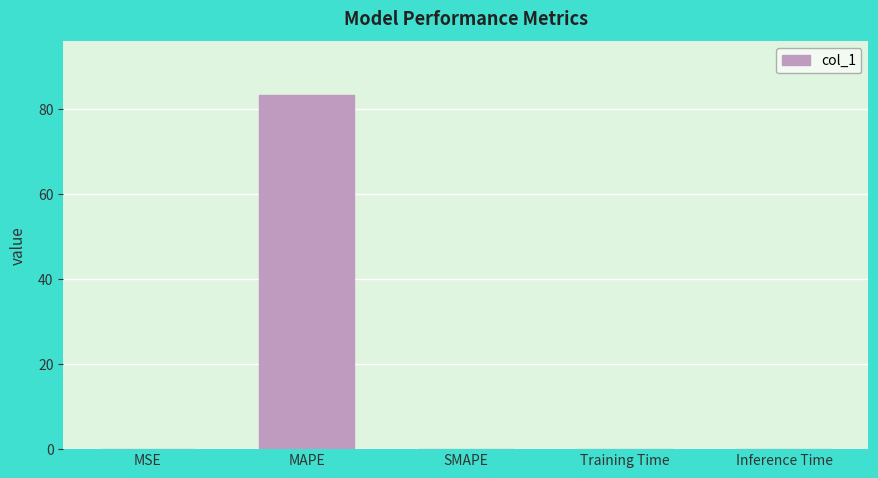

What is the difference between the values at SMAPE and MAPE?

83.4